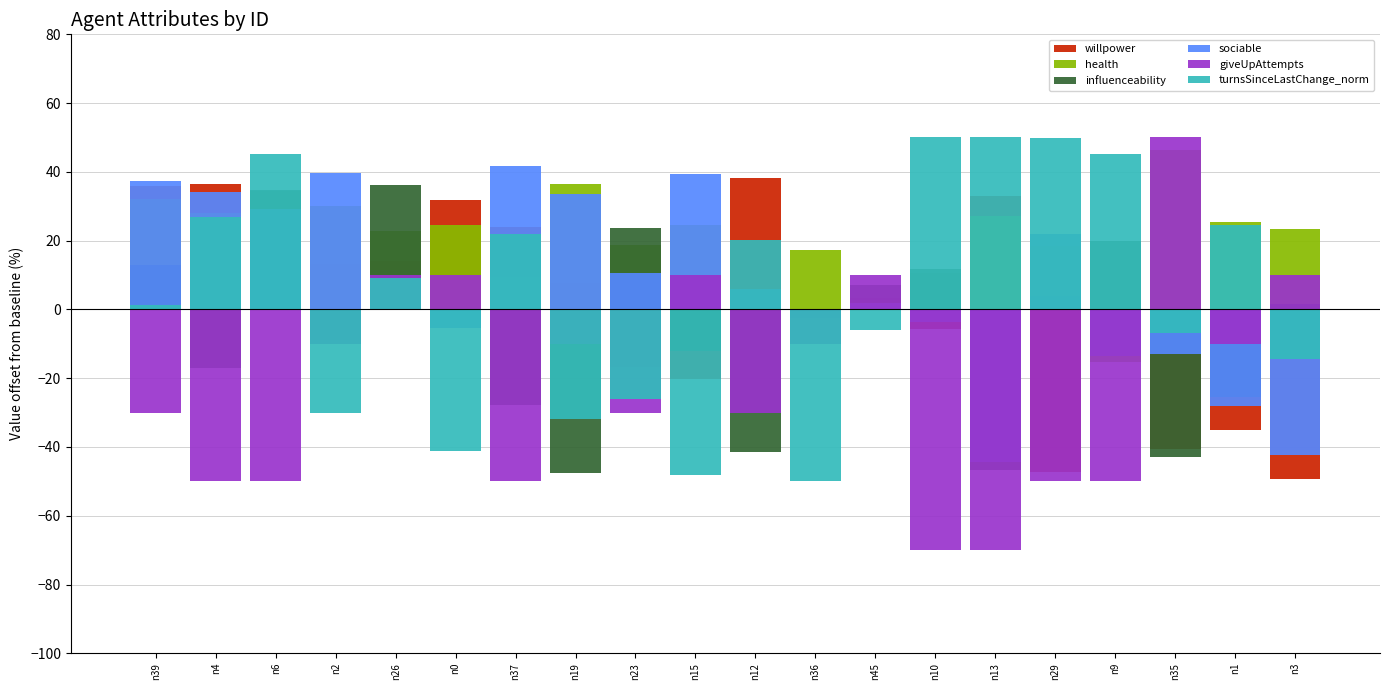

What are all the series names shown in the legend?

willpower, health, influenceability, sociable, giveUpAttempts, turnsSinceLastChange_norm